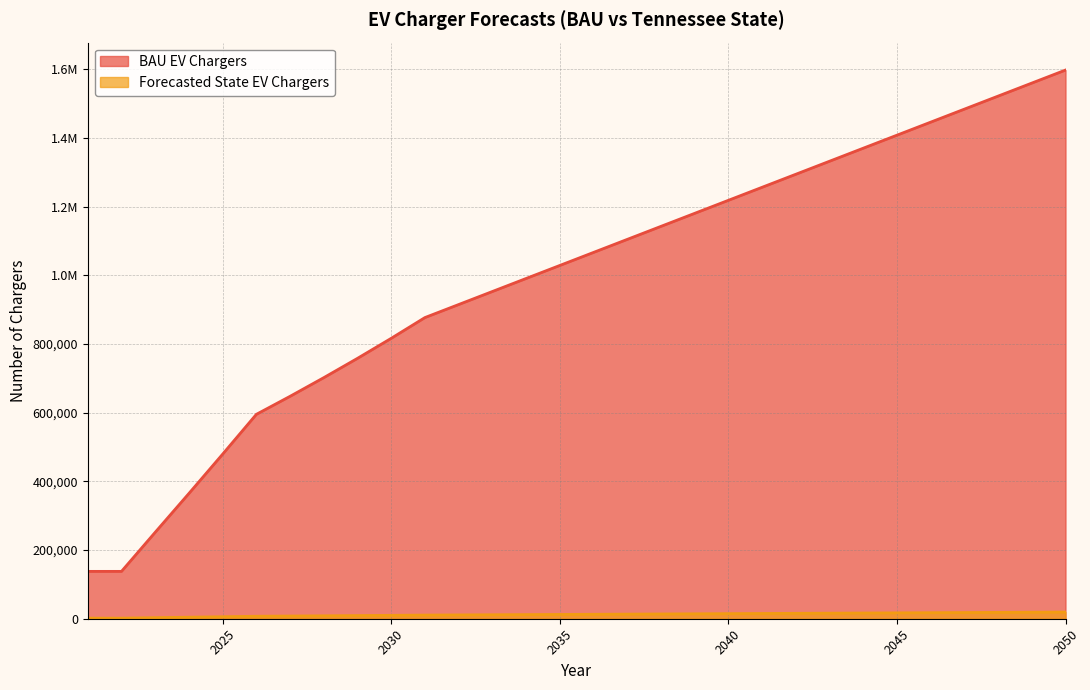

The Forecasted State EV Chargers series shows 4428.7 at 2024. True or false?

True